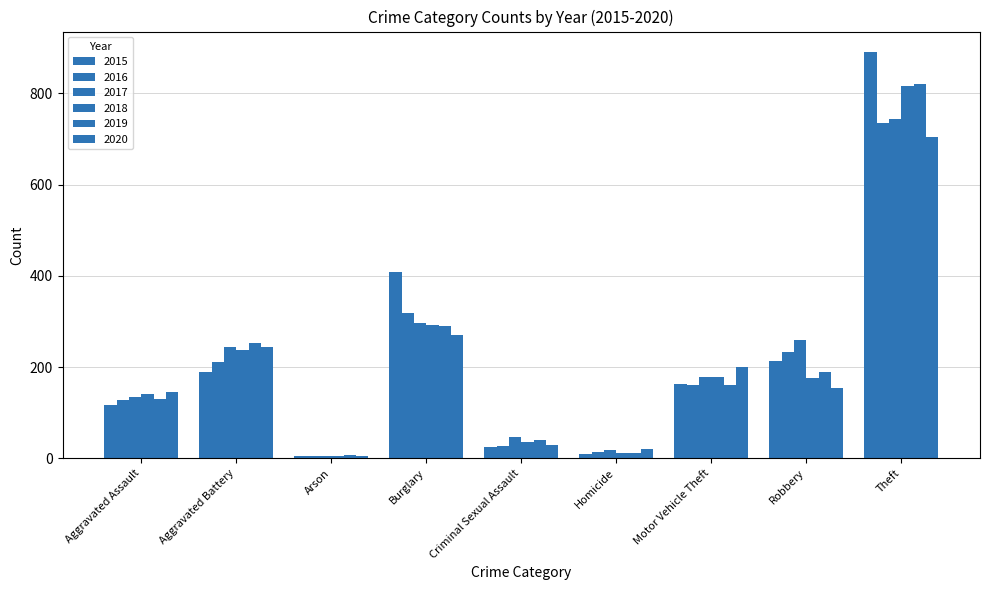

Between Aggravated Assault and Arson, which is larger?

Aggravated Assault